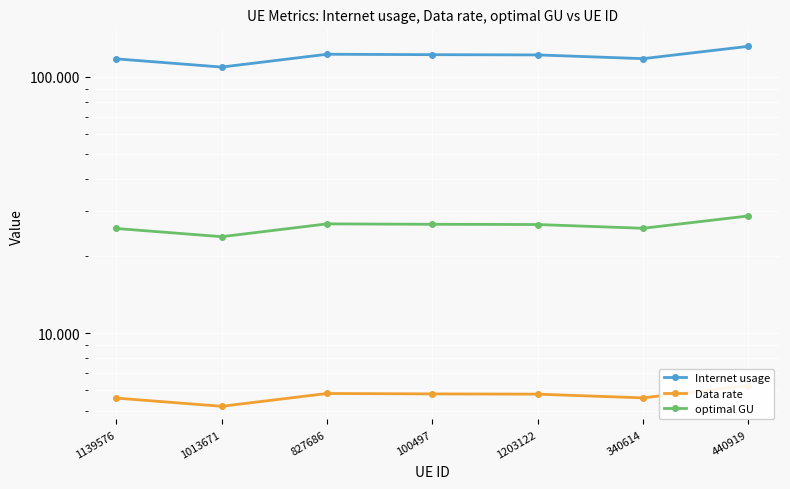

Rank the series by their average value, from highest to lowest.

Internet usage, optimal GU, Data rate